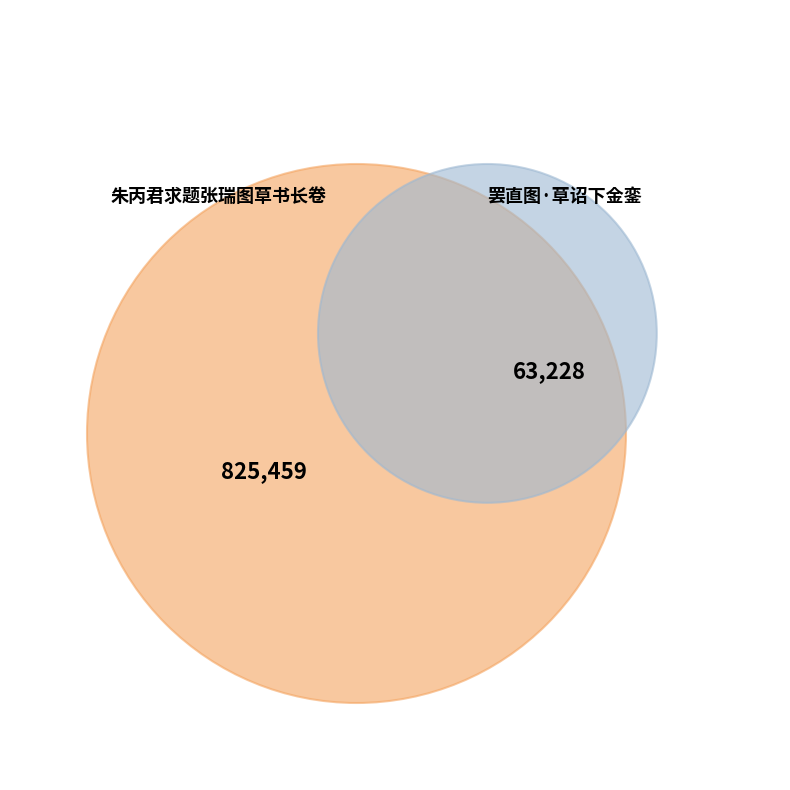

How many segments does this pie chart have?

2